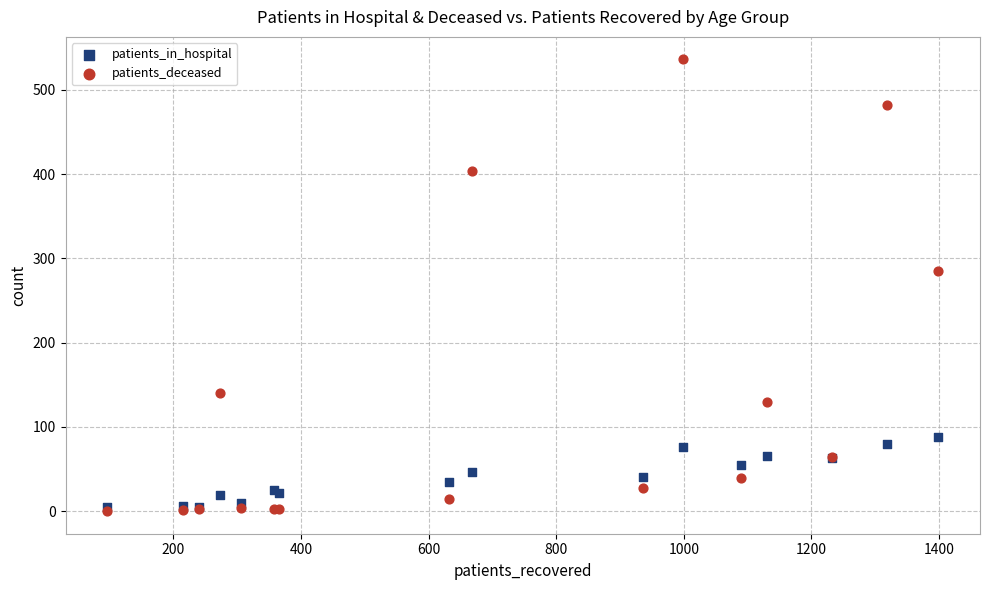

Across all series, what Y value is closest to 268?

285